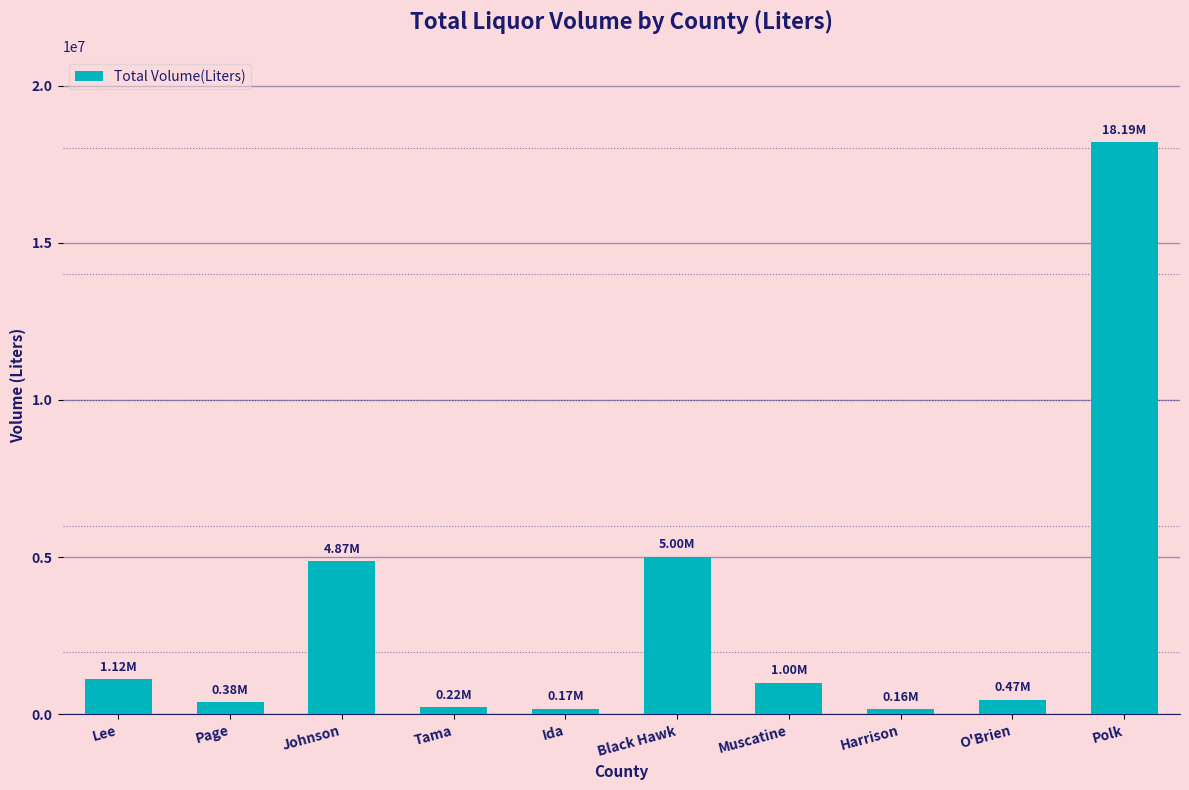

What is the difference between the second highest and minimum values?

4843613.0